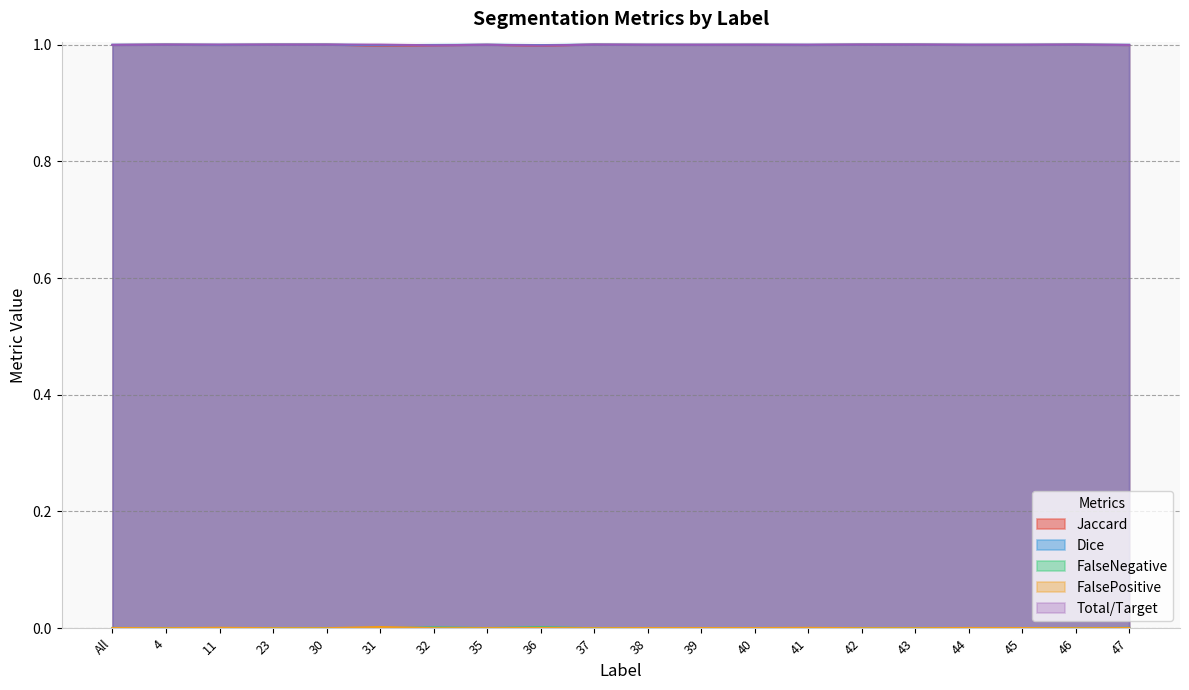

Between 37 and 45, which series saw the biggest shift?

Jaccard